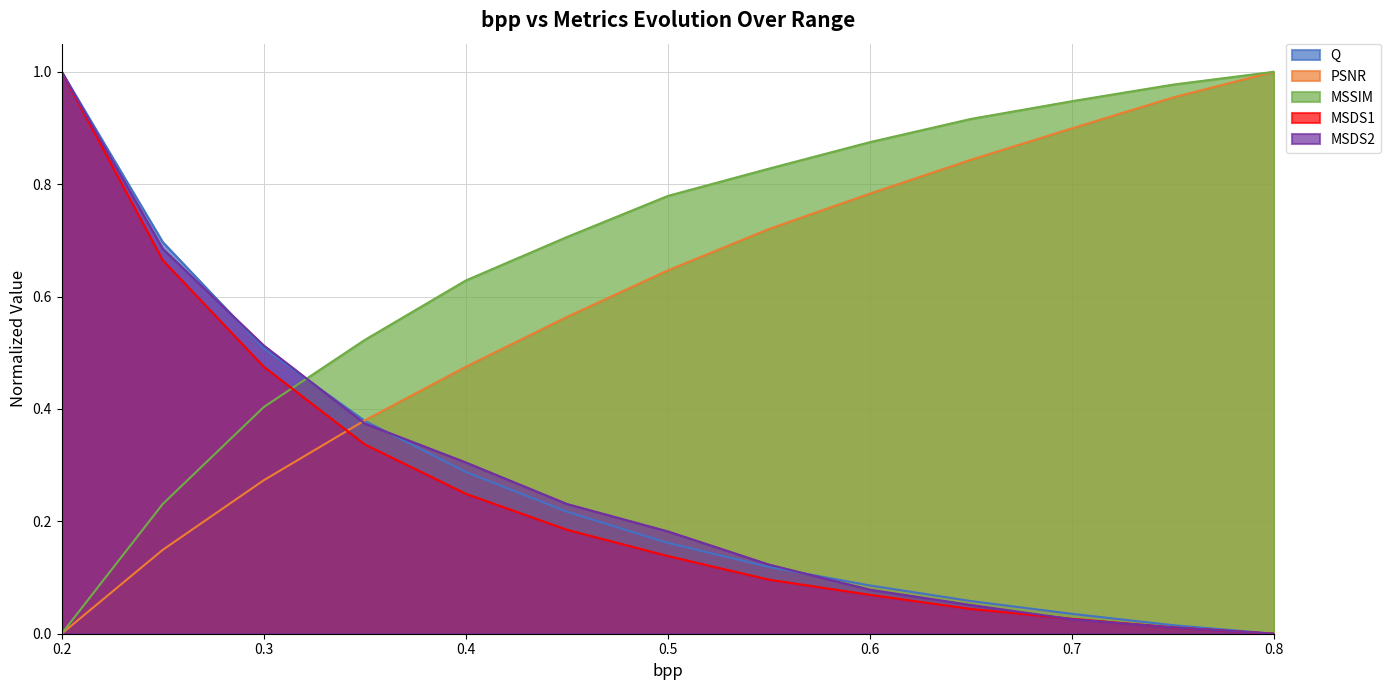

Which series has the largest range (max minus min)?

Q